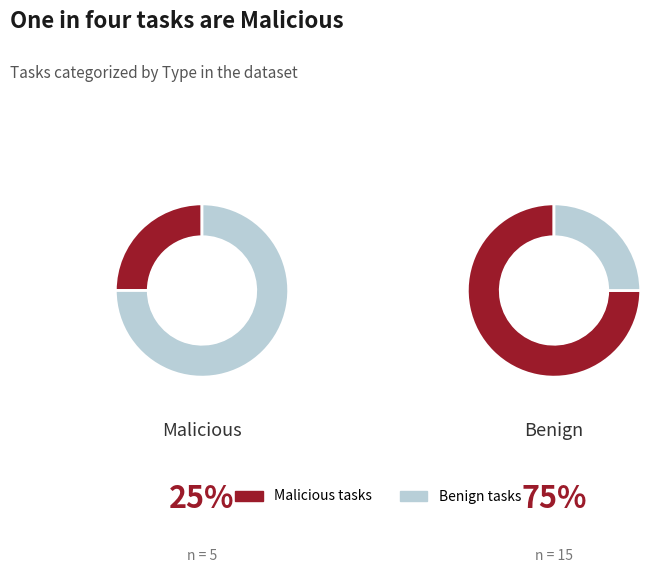

How much of the chart is everything except Malicious?

75.0%